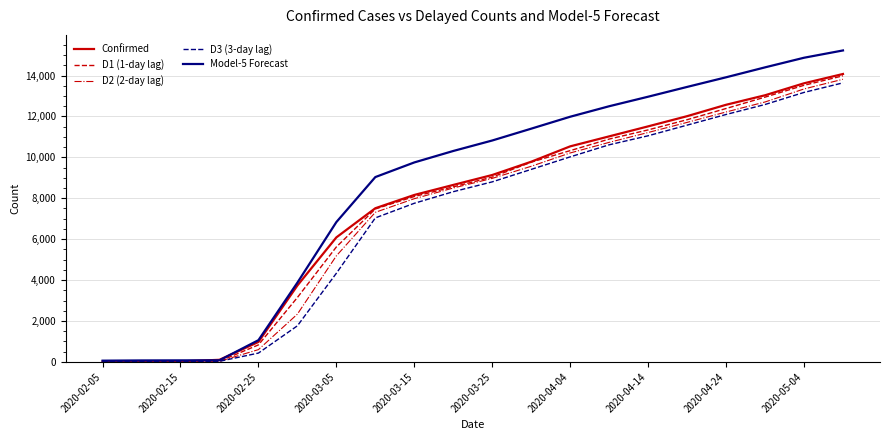

Which series has the widest spread of values?

Model-5 Forecast